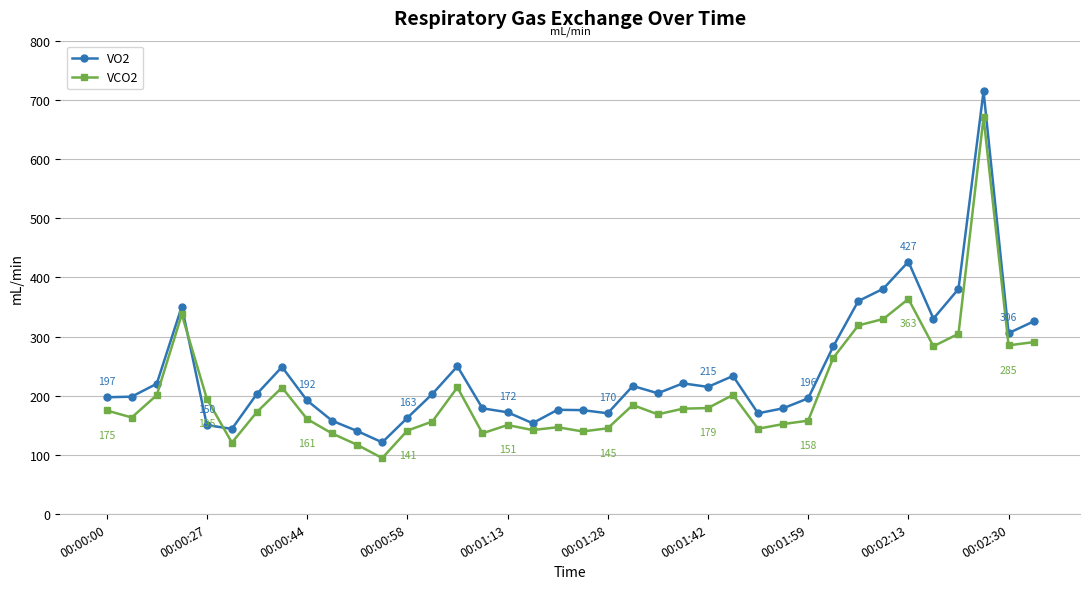

What is the average value of the VCO2 series?

208.8